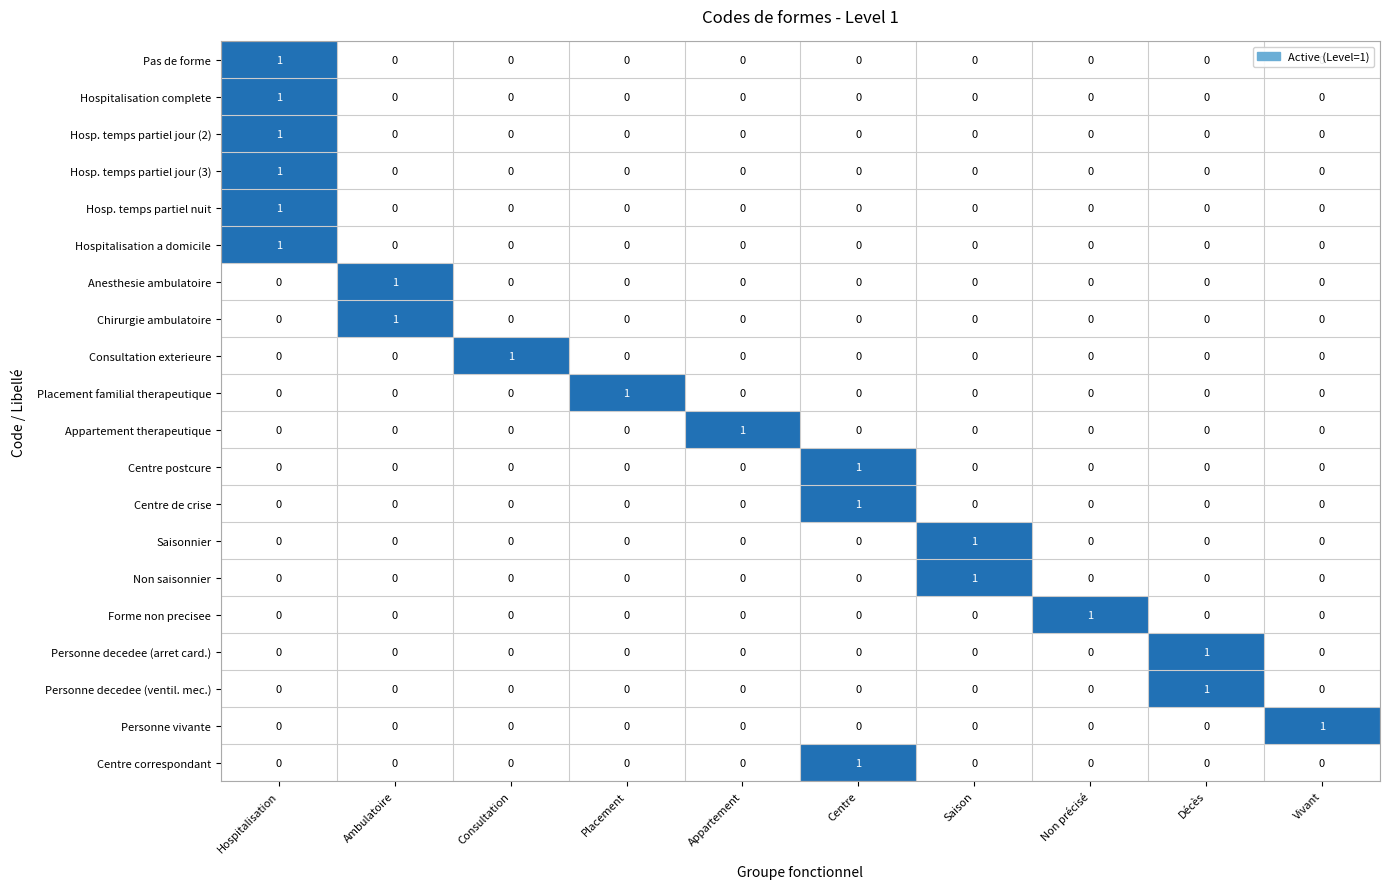

True or false: Saisonnier has a value of 0 at Consultation.

True